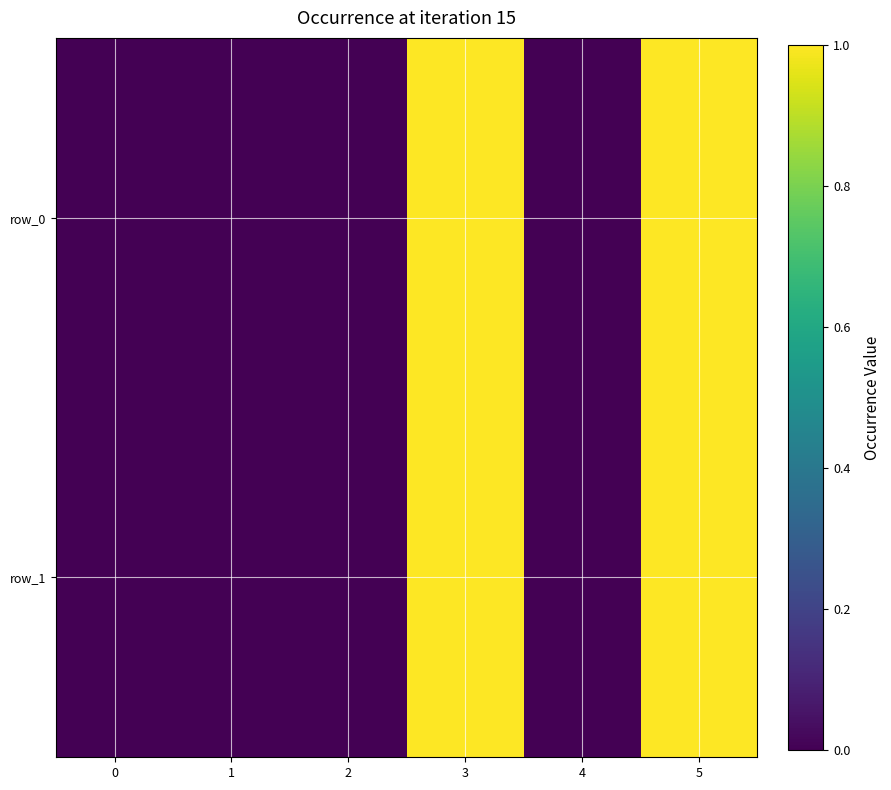

What is the greatest value displayed?

1